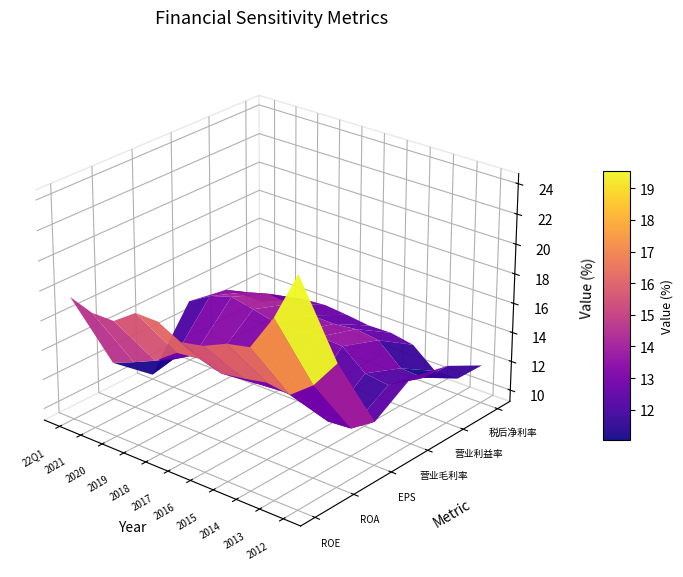

What is the difference between the 税后净利率 values at 2013 and 2021?

1.7